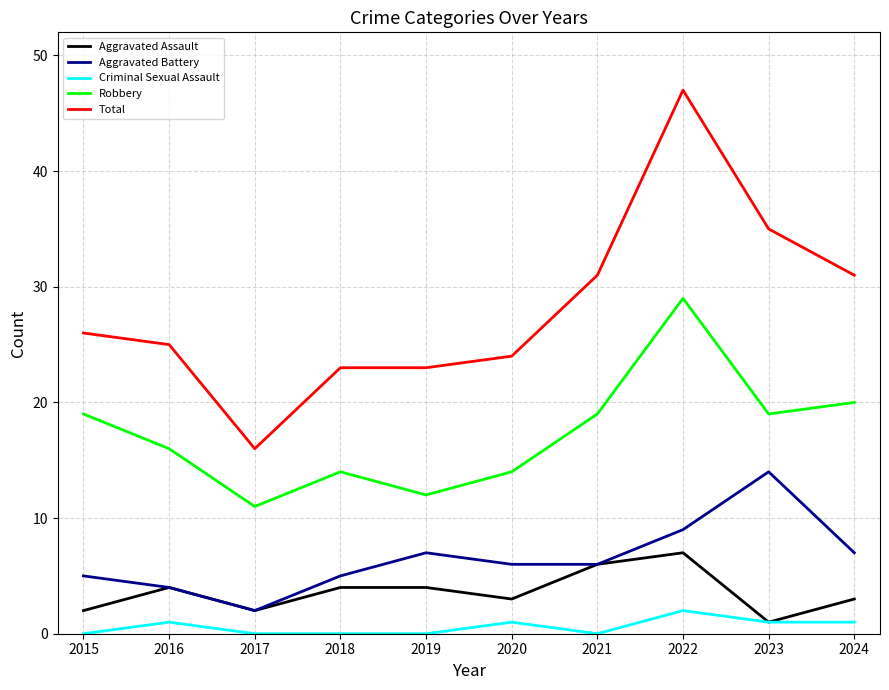

Read the Aggravated Assault value at 2021.

6